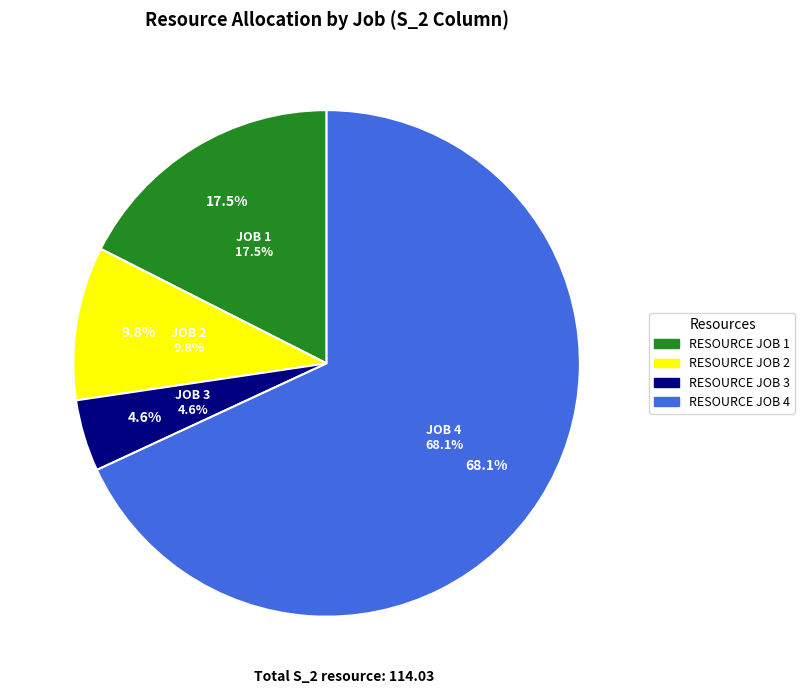

The RESOURCE JOB 0 slice represents 0% of the pie. True or false?

True